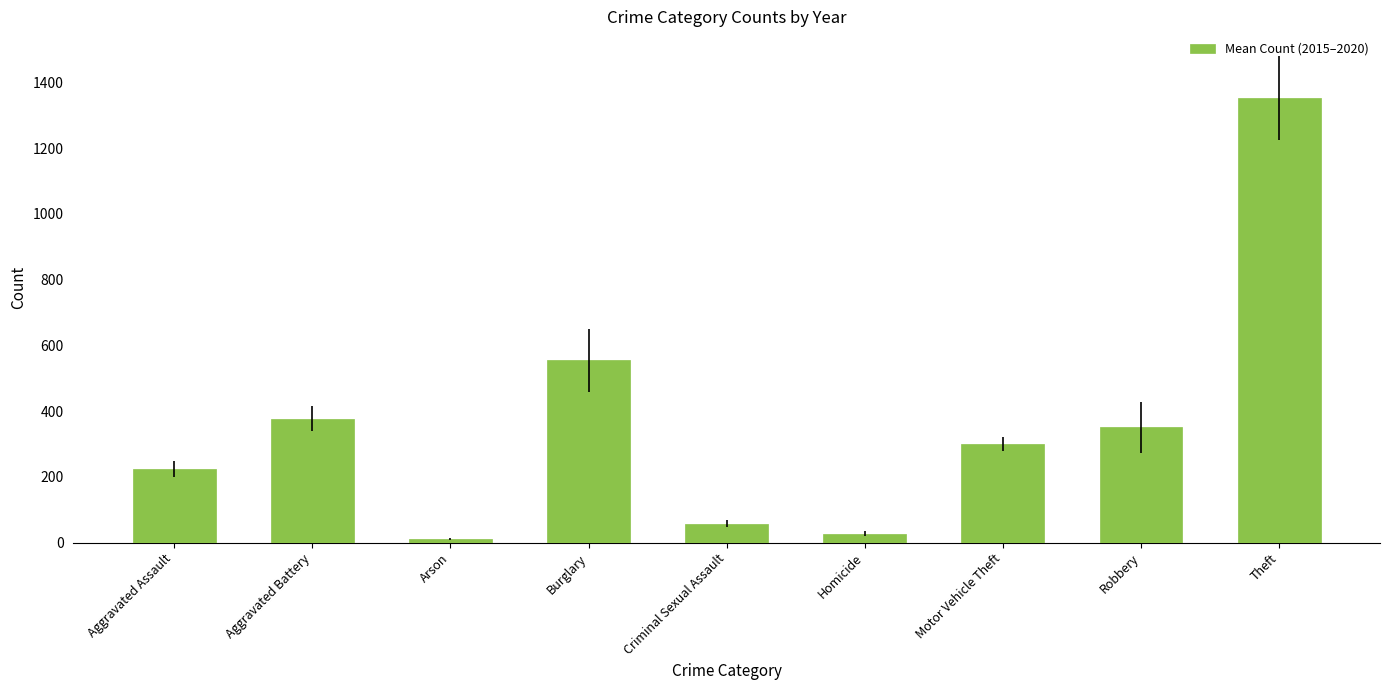

Rank the categories by value from lowest to highest.

Arson, Homicide, Criminal Sexual Assault, Aggravated Assault, Motor Vehicle Theft, Robbery, Aggravated Battery, Burglary, Theft